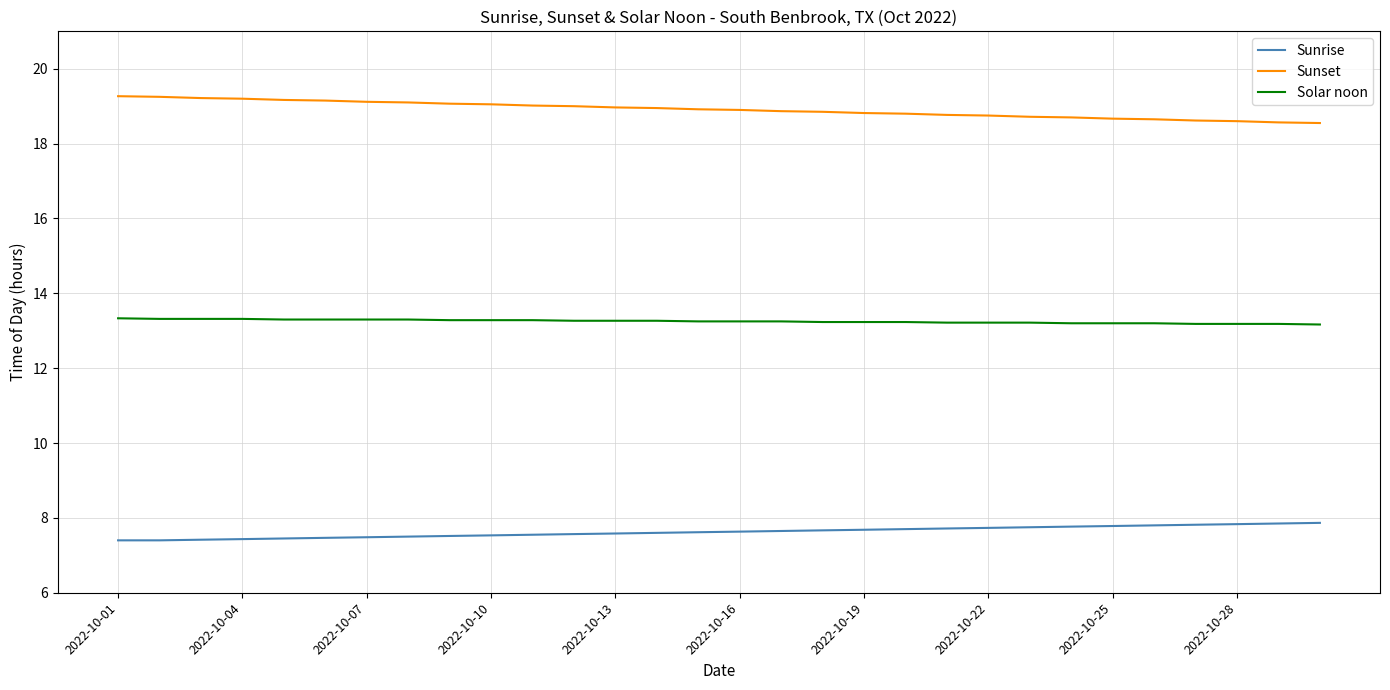

Which series has the largest total across all categories?

Sunset